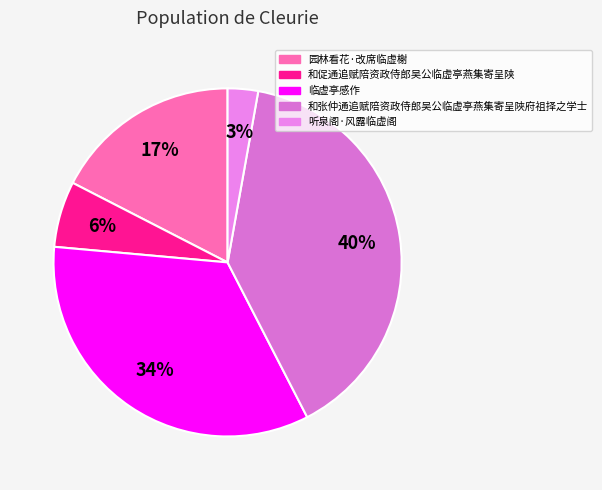

To the nearest percent, what portion does 临虚亭感作 represent?

34%